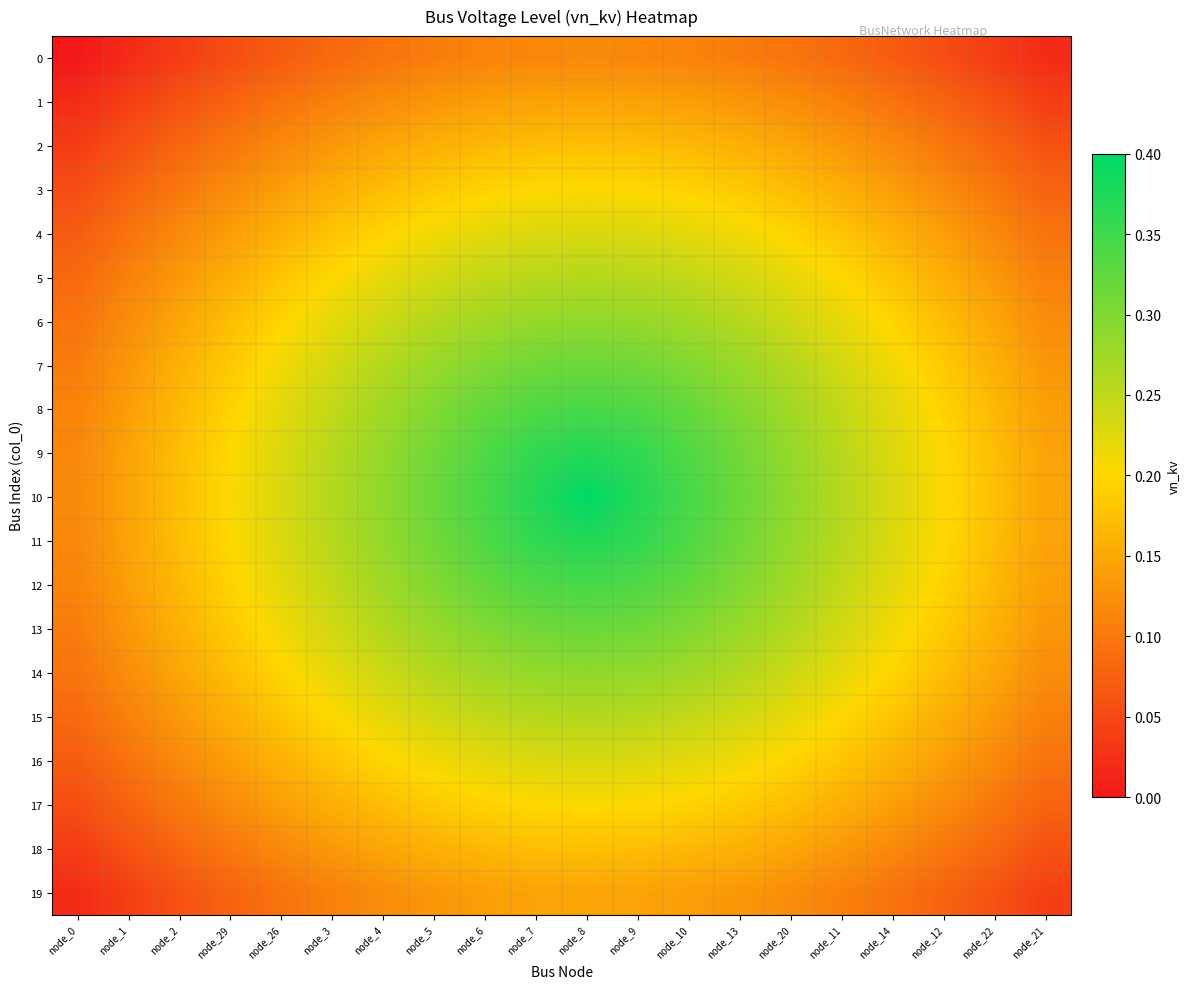

Count the number of categories in the chart.

20